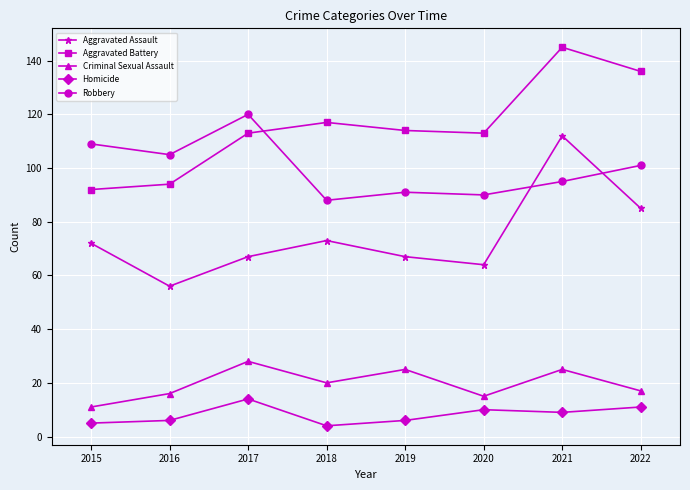

How many data points does each series have?

8